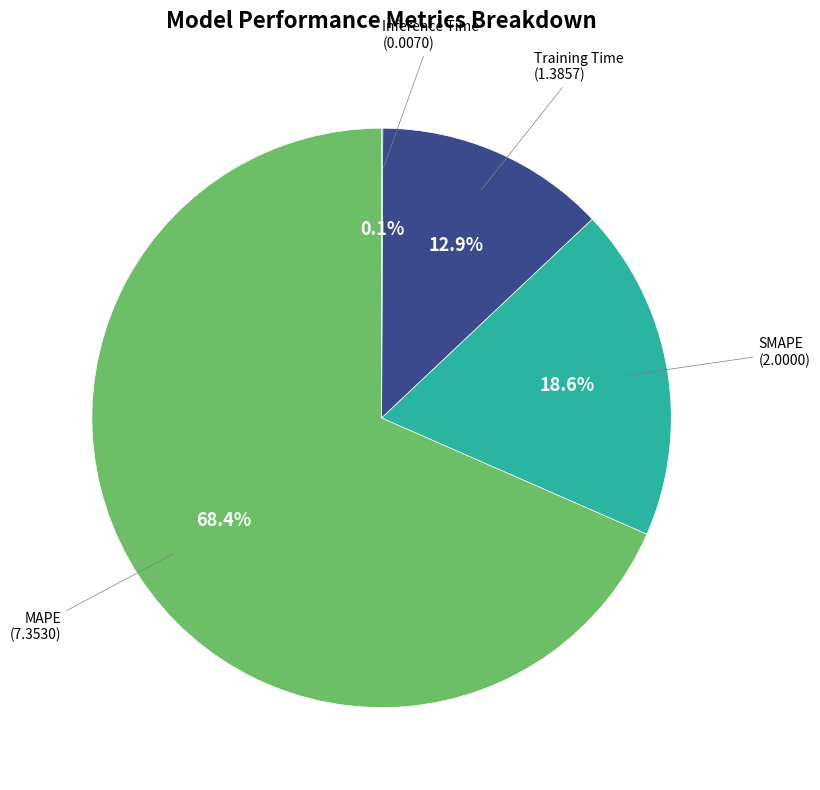

Is there any slice that represents more than half of the pie?

Yes